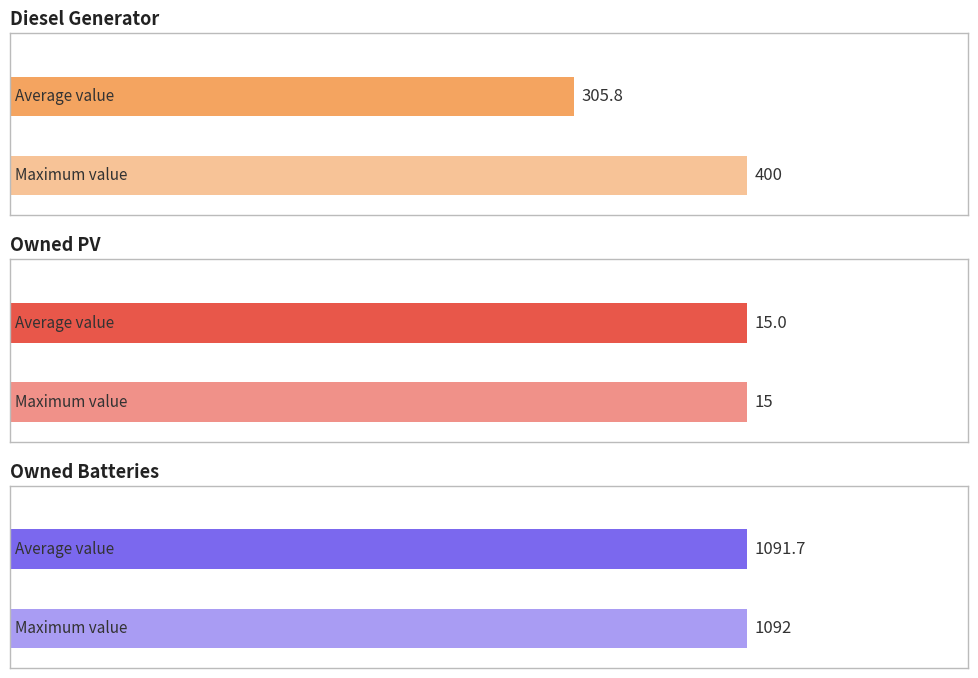

The value of Owned PV at 1 is 6. True or false?

False